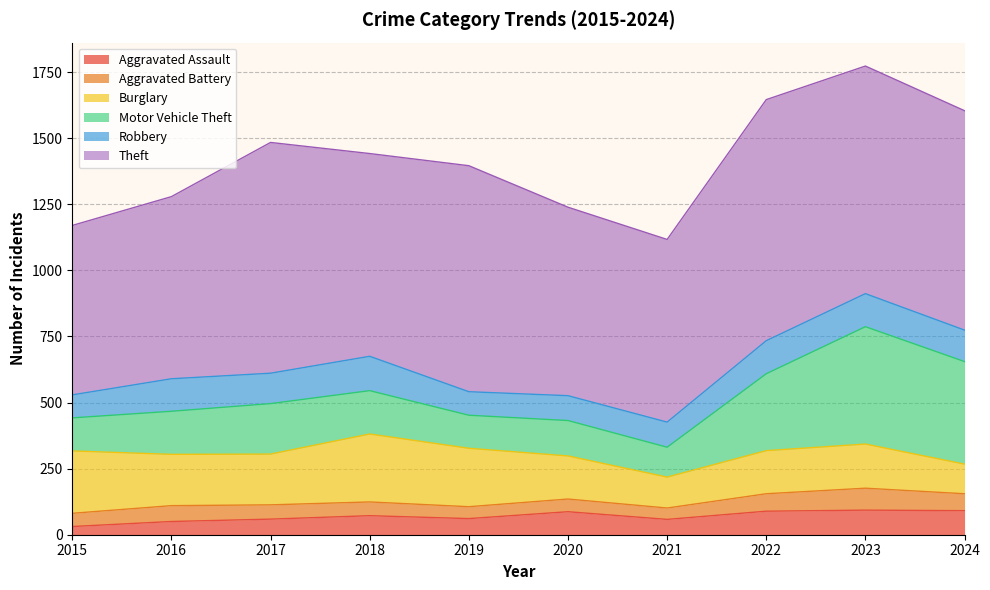

At which category does Burglary reach its first local peak?

2018